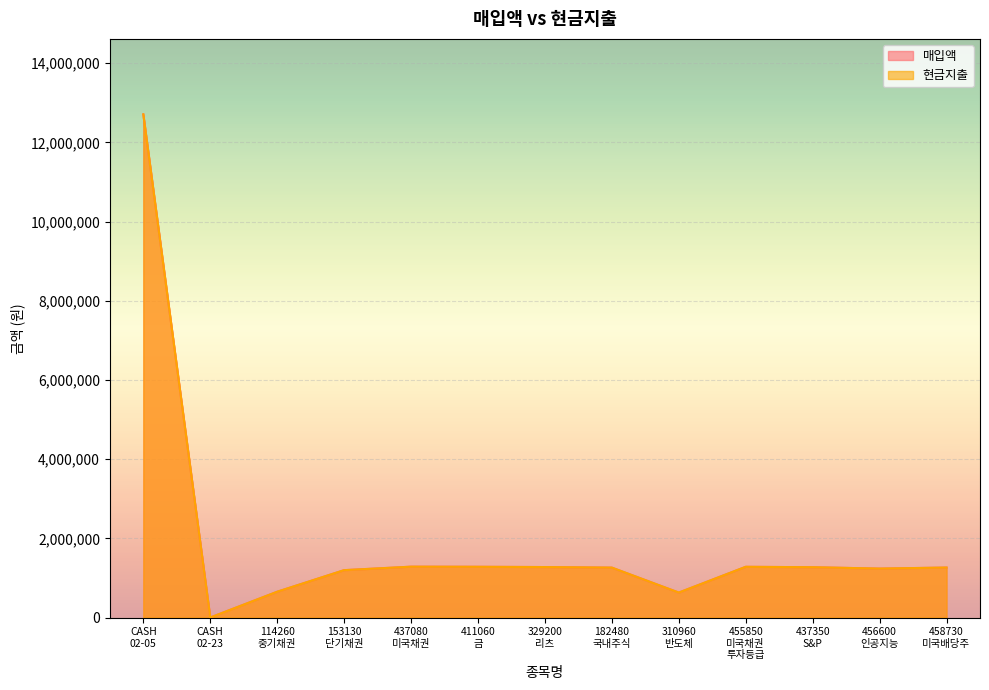

Which label corresponds to the largest value in the chart?

CASH
02-05